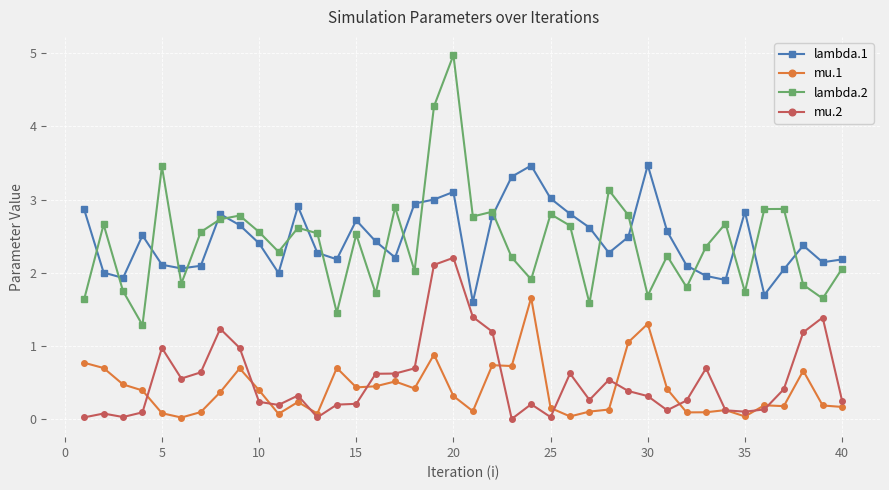

What is the highest value of the lambda.1 series?

3.5